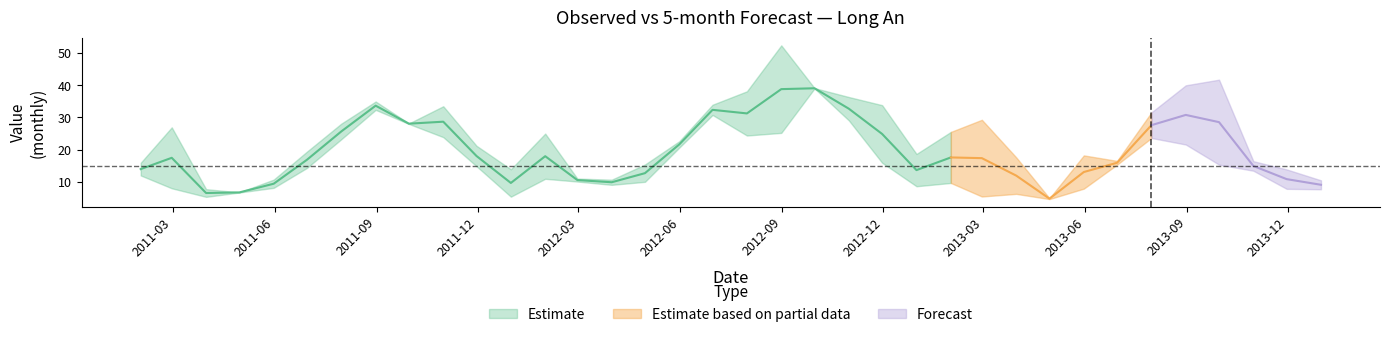

At which category does 5-month reach its first local peak?

2011-02-28